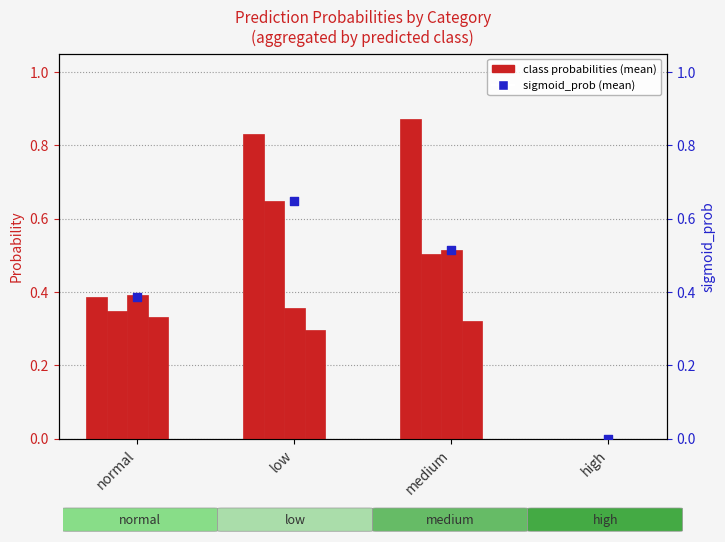

Which series has the largest Y range (max minus min)?

prob_normal